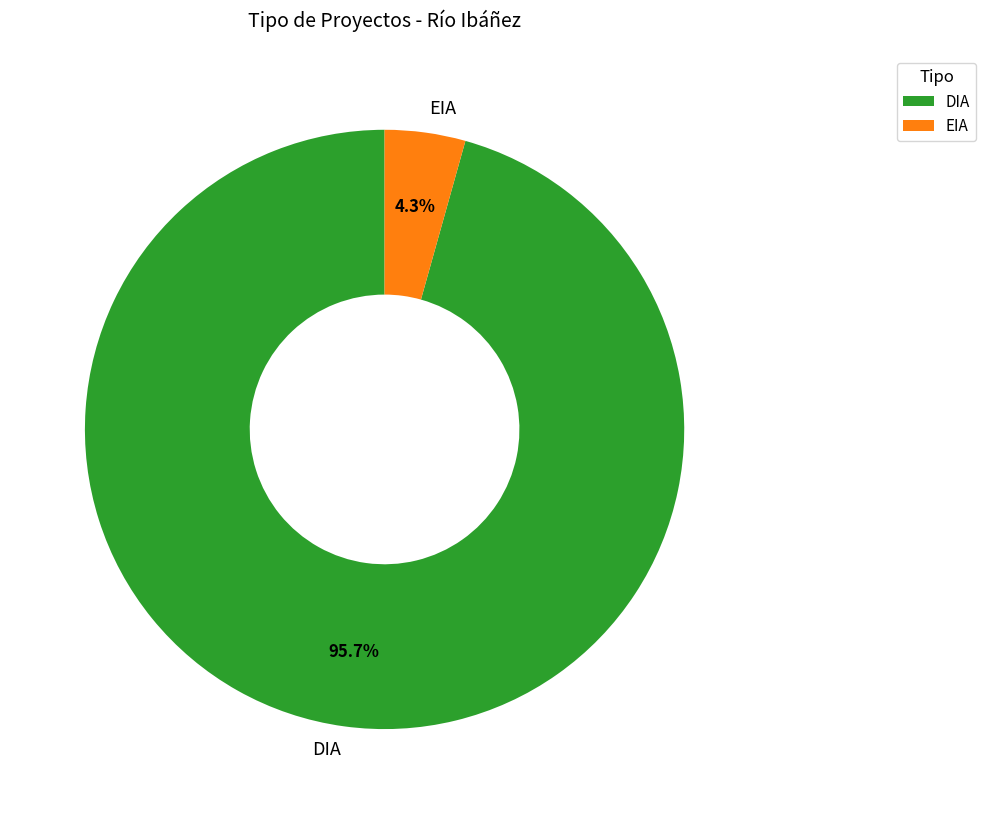

To the nearest percent, what is the average slice percentage?

50%